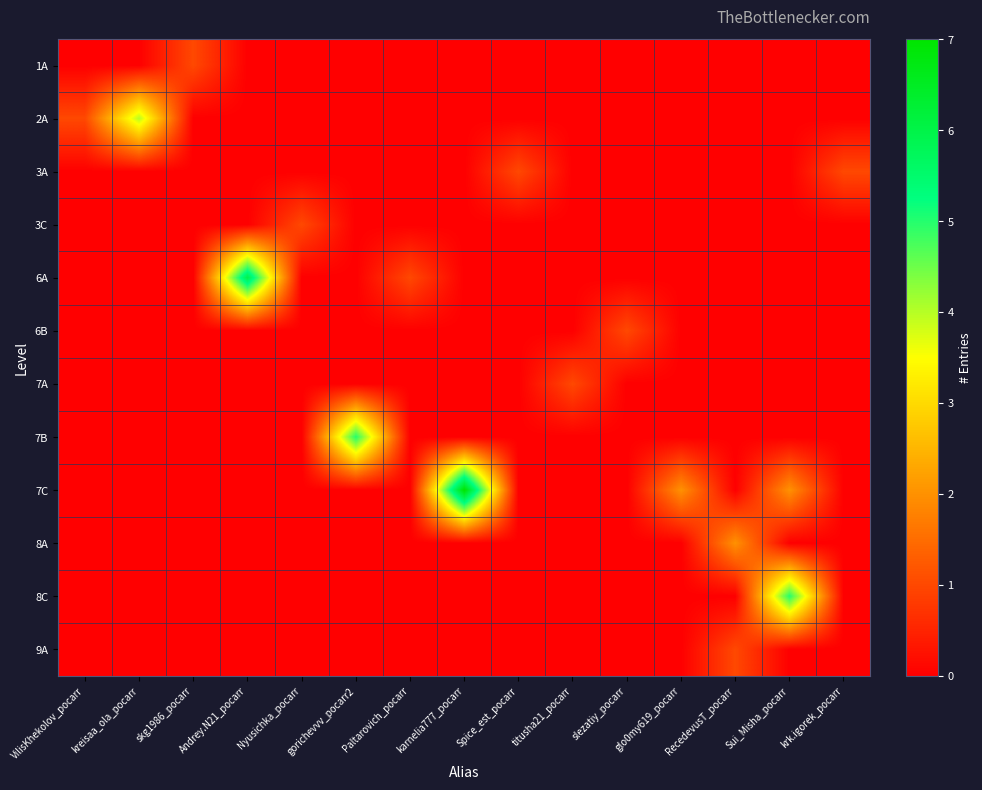

Reading left to right, transcribe all the data shown in this chart.

1A: VilisKhekolov_pocarr=0	kreisaa_ola_pocarr=0	skg1986_pocarr=1	Andrey.N21_pocarr=0	Nyusichka_pocarr=0	gorichevvv_pocarr2=0	Paltarovich_pocarr=0	karnelia777_pocarr=0	Spice_est_pocarr=0	titusha21_pocarr=0	slezatiy_pocarr=0	glo0my619_pocarr=0	RecedevusT_pocarr=0	Sui_Misha_pocarr=0	krk.igorek_pocarr=0
2A: VilisKhekolov_pocarr=1	kreisaa_ola_pocarr=4	skg1986_pocarr=0	Andrey.N21_pocarr=0	Nyusichka_pocarr=0	gorichevvv_pocarr2=0	Paltarovich_pocarr=0	karnelia777_pocarr=0	Spice_est_pocarr=0	titusha21_pocarr=0	slezatiy_pocarr=0	glo0my619_pocarr=0	RecedevusT_pocarr=0	Sui_Misha_pocarr=0	krk.igorek_pocarr=0
3A: VilisKhekolov_pocarr=0	kreisaa_ola_pocarr=0	skg1986_pocarr=0	Andrey.N21_pocarr=0	Nyusichka_pocarr=0	gorichevvv_pocarr2=0	Paltarovich_pocarr=0	karnelia777_pocarr=0	Spice_est_pocarr=1	titusha21_pocarr=0	slezatiy_pocarr=0	glo0my619_pocarr=0	RecedevusT_pocarr=0	Sui_Misha_pocarr=0	krk.igorek_pocarr=1
3C: VilisKhekolov_pocarr=0	kreisaa_ola_pocarr=0	skg1986_pocarr=0	Andrey.N21_pocarr=0	Nyusichka_pocarr=1	gorichevvv_pocarr2=0	Paltarovich_pocarr=0	karnelia777_pocarr=0	Spice_est_pocarr=0	titusha21_pocarr=0	slezatiy_pocarr=0	glo0my619_pocarr=0	RecedevusT_pocarr=0	Sui_Misha_pocarr=0	krk.igorek_pocarr=0
6A: VilisKhekolov_pocarr=0	kreisaa_ola_pocarr=0	skg1986_pocarr=0	Andrey.N21_pocarr=6	Nyusichka_pocarr=0	gorichevvv_pocarr2=0	Paltarovich_pocarr=1	karnelia777_pocarr=0	Spice_est_pocarr=0	titusha21_pocarr=0	slezatiy_pocarr=0	glo0my619_pocarr=0	RecedevusT_pocarr=0	Sui_Misha_pocarr=0	krk.igorek_pocarr=0
6B: VilisKhekolov_pocarr=0	kreisaa_ola_pocarr=0	skg1986_pocarr=0	Andrey.N21_pocarr=0	Nyusichka_pocarr=0	gorichevvv_pocarr2=0	Paltarovich_pocarr=0	karnelia777_pocarr=0	Spice_est_pocarr=0	titusha21_pocarr=0	slezatiy_pocarr=1	glo0my619_pocarr=0	RecedevusT_pocarr=0	Sui_Misha_pocarr=0	krk.igorek_pocarr=0
7A: VilisKhekolov_pocarr=0	kreisaa_ola_pocarr=0	skg1986_pocarr=0	Andrey.N21_pocarr=0	Nyusichka_pocarr=0	gorichevvv_pocarr2=0	Paltarovich_pocarr=0	karnelia777_pocarr=0	Spice_est_pocarr=0	titusha21_pocarr=1	slezatiy_pocarr=0	glo0my619_pocarr=0	RecedevusT_pocarr=0	Sui_Misha_pocarr=0	krk.igorek_pocarr=0
7B: VilisKhekolov_pocarr=0	kreisaa_ola_pocarr=0	skg1986_pocarr=0	Andrey.N21_pocarr=0	Nyusichka_pocarr=0	gorichevvv_pocarr2=5	Paltarovich_pocarr=0	karnelia777_pocarr=0	Spice_est_pocarr=0	titusha21_pocarr=0	slezatiy_pocarr=0	glo0my619_pocarr=0	RecedevusT_pocarr=0	Sui_Misha_pocarr=0	krk.igorek_pocarr=0
7C: VilisKhekolov_pocarr=0	kreisaa_ola_pocarr=0	skg1986_pocarr=0	Andrey.N21_pocarr=0	Nyusichka_pocarr=0	gorichevvv_pocarr2=0	Paltarovich_pocarr=0	karnelia777_pocarr=7	Spice_est_pocarr=0	titusha21_pocarr=0	slezatiy_pocarr=0	glo0my619_pocarr=2	RecedevusT_pocarr=0	Sui_Misha_pocarr=2	krk.igorek_pocarr=0
8A: VilisKhekolov_pocarr=0	kreisaa_ola_pocarr=0	skg1986_pocarr=0	Andrey.N21_pocarr=0	Nyusichka_pocarr=0	gorichevvv_pocarr2=0	Paltarovich_pocarr=0	karnelia777_pocarr=0	Spice_est_pocarr=0	titusha21_pocarr=0	slezatiy_pocarr=0	glo0my619_pocarr=0	RecedevusT_pocarr=2	Sui_Misha_pocarr=0	krk.igorek_pocarr=0
8C: VilisKhekolov_pocarr=0	kreisaa_ola_pocarr=0	skg1986_pocarr=0	Andrey.N21_pocarr=0	Nyusichka_pocarr=0	gorichevvv_pocarr2=0	Paltarovich_pocarr=0	karnelia777_pocarr=0	Spice_est_pocarr=0	titusha21_pocarr=0	slezatiy_pocarr=0	glo0my619_pocarr=0	RecedevusT_pocarr=0	Sui_Misha_pocarr=5	krk.igorek_pocarr=0
9A: VilisKhekolov_pocarr=0	kreisaa_ola_pocarr=0	skg1986_pocarr=0	Andrey.N21_pocarr=0	Nyusichka_pocarr=0	gorichevvv_pocarr2=0	Paltarovich_pocarr=0	karnelia777_pocarr=0	Spice_est_pocarr=0	titusha21_pocarr=0	slezatiy_pocarr=0	glo0my619_pocarr=0	RecedevusT_pocarr=1	Sui_Misha_pocarr=0	krk.igorek_pocarr=0